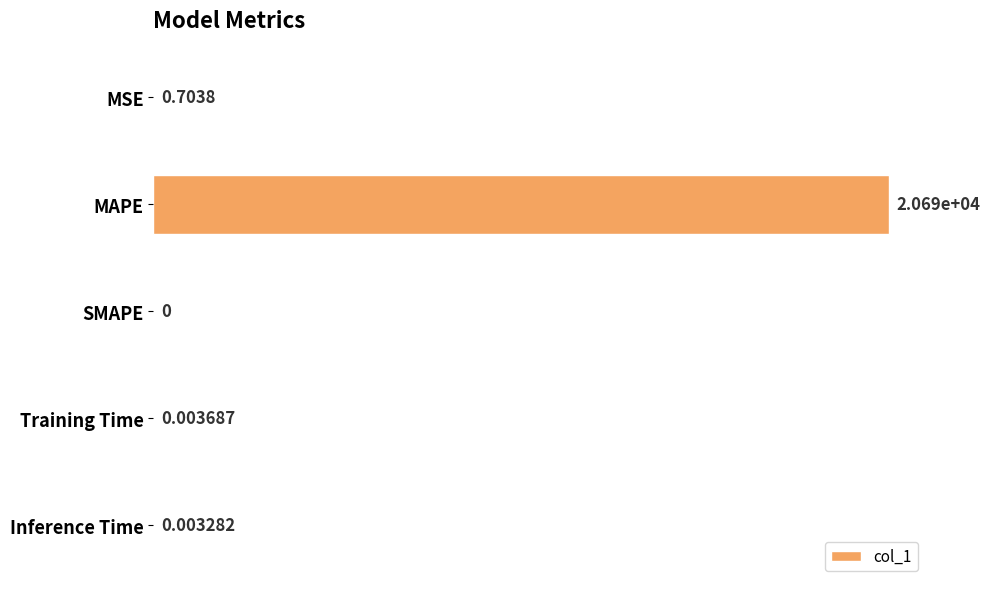

Which label corresponds to the largest value in the chart?

MAPE